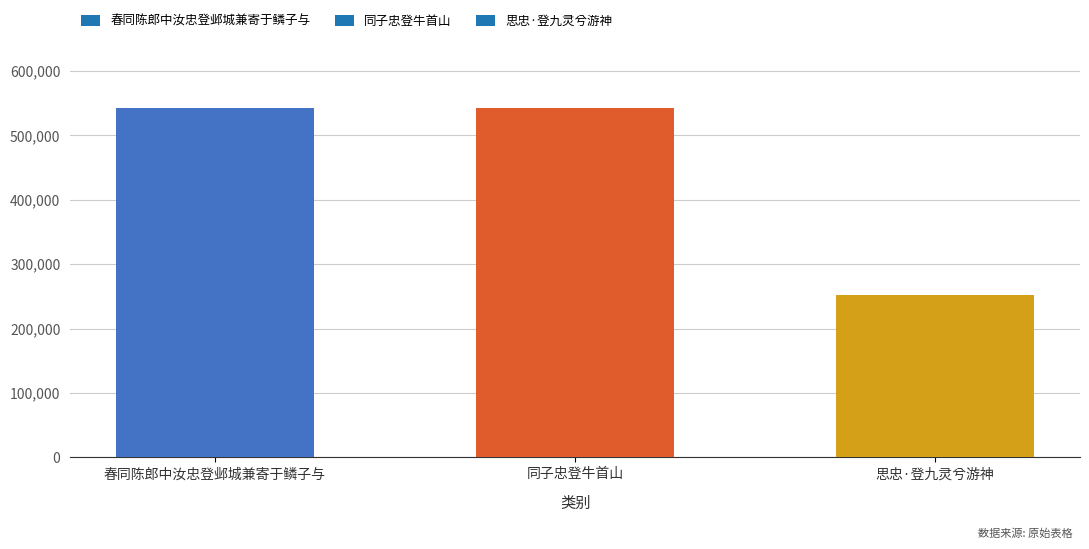

How many series are shown in this chart?

1